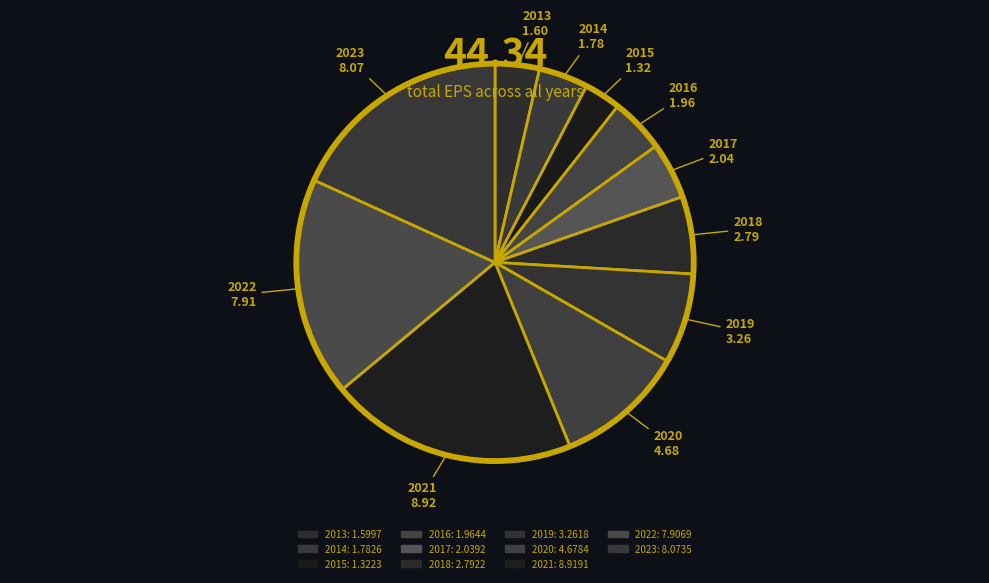

Approximately how many times larger is the value at 2023 compared to 2013?

5.0